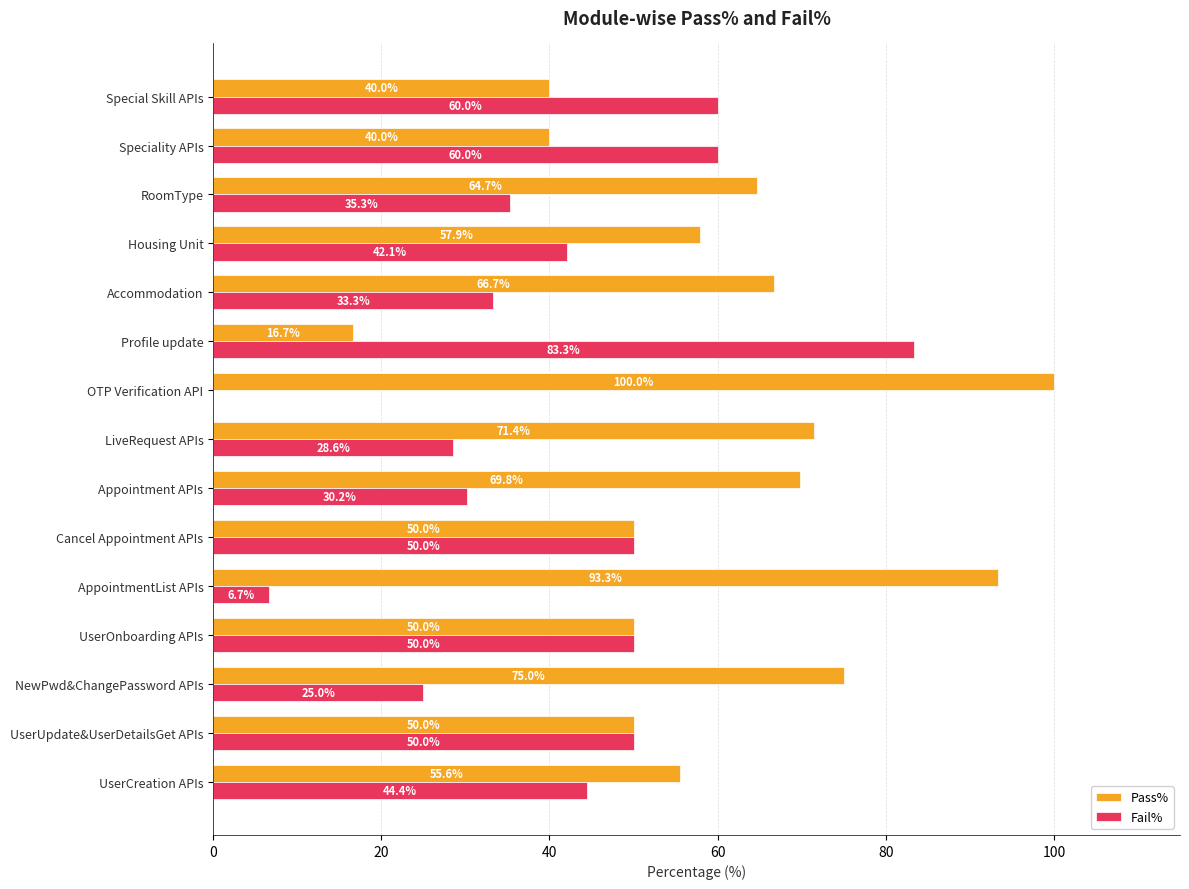

Read the Fail% value at Housing Unit.

42.1